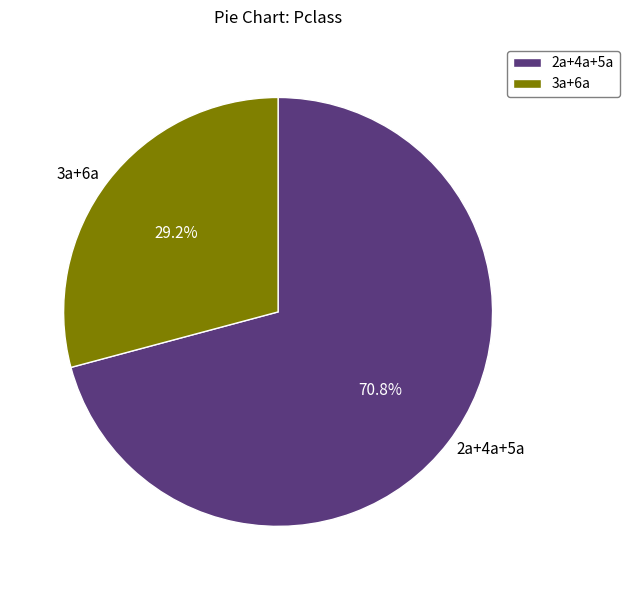

Between 2a+4a+5a and 3a+6a, which is larger?

2a+4a+5a